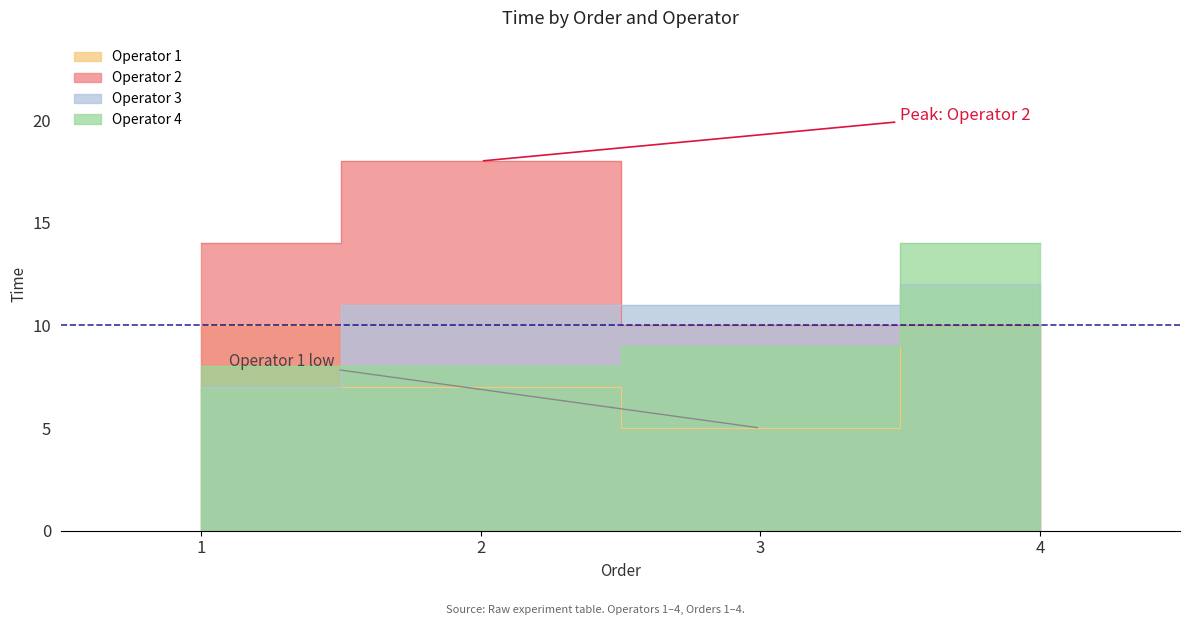

True or false: Operator 4 has more than 0 points higher than both neighbors.

False